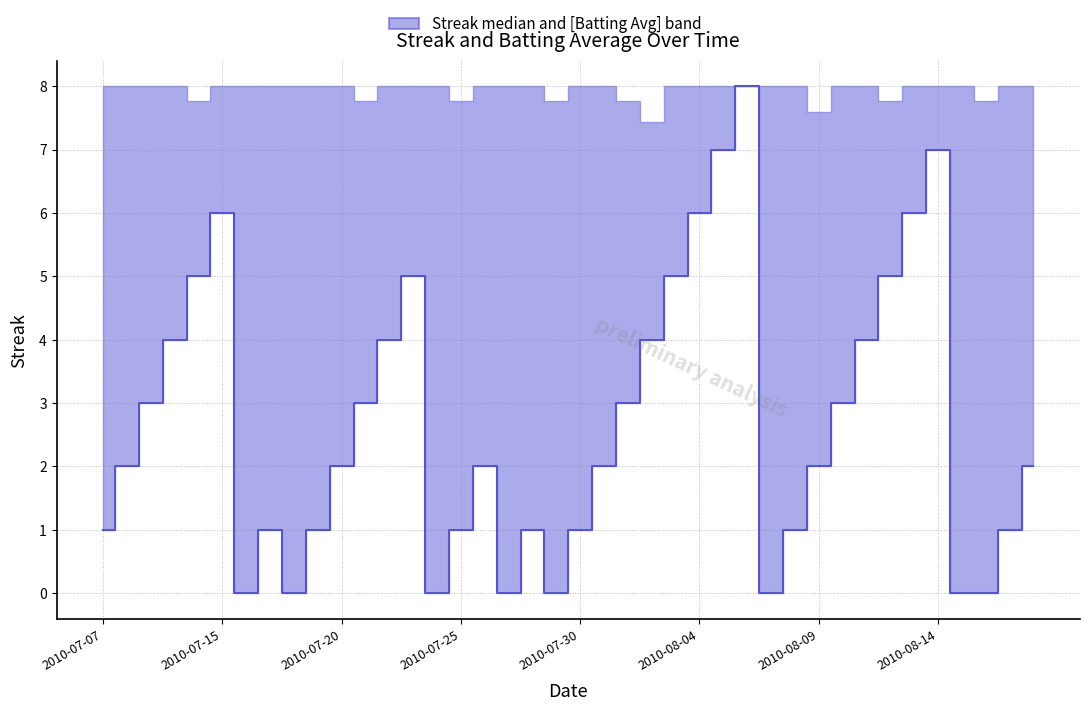

Reading left to right, transcribe all the data shown in this chart.

1	2	3	4	5	6	0	1	0	1	2	3	4	5	0	1	2	0	1	0	1	2	3	4	5	6	7	8	0	1	2	3	4	5	6	7	0	0	1	2